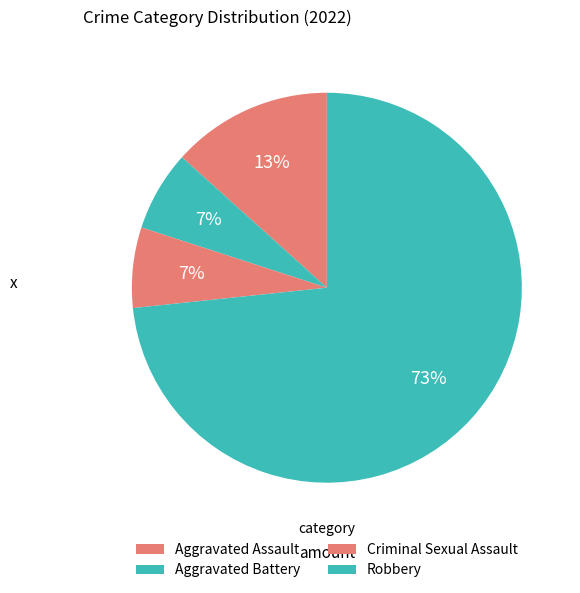

How many slices are in this pie chart?

4